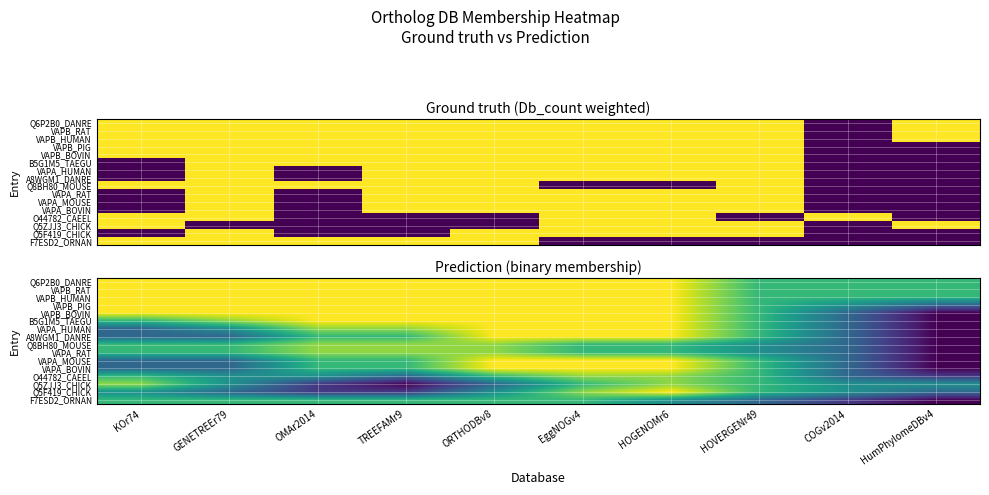

Which category has the lowest value in the Q5F419_CHICK series?

OMAr2014